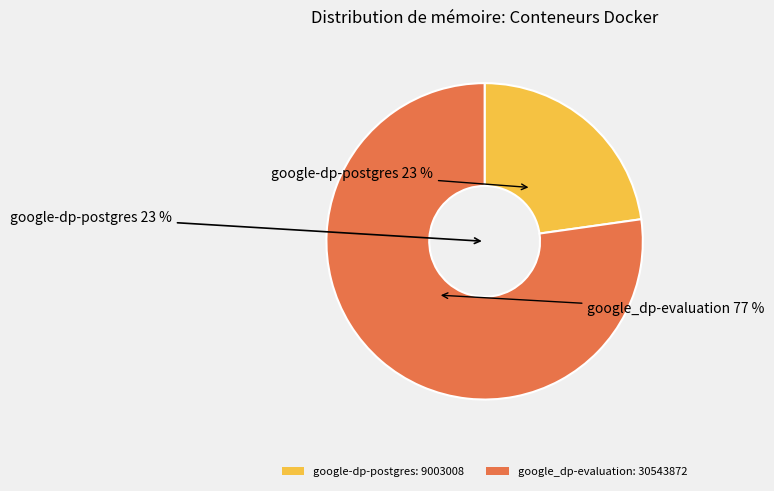

Which category accounts for the majority?

google_dp-evaluation